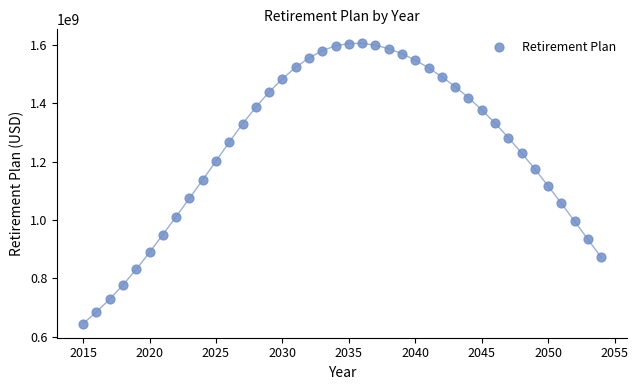

What is the range of Y values (max minus min)?

959893737.5